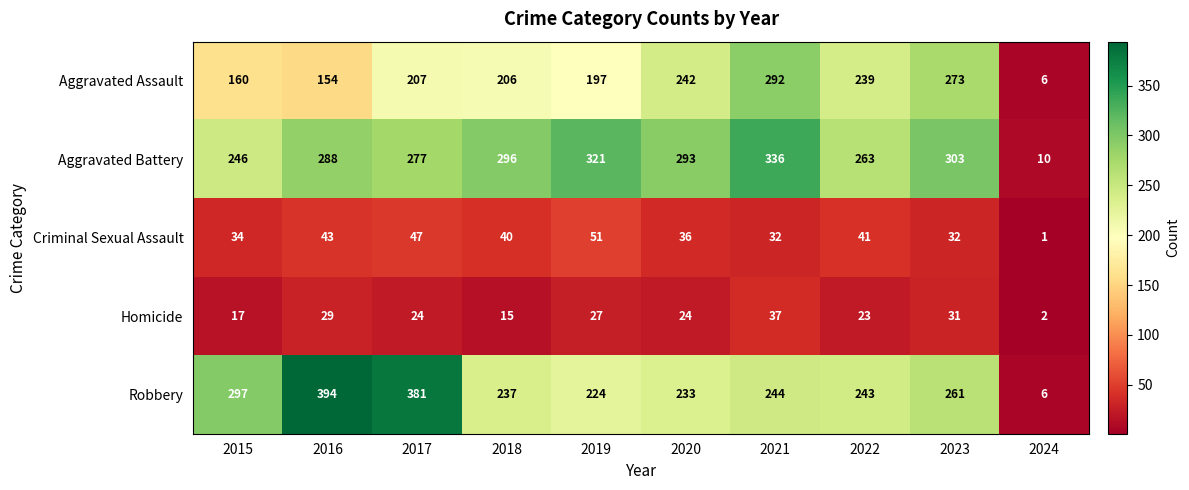

True or false: Aggravated Battery has a value of 288 at 2016.

True